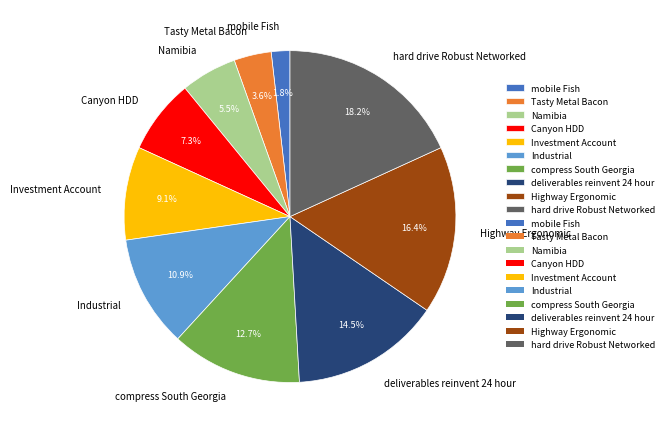

To the nearest percent, what percentage of the pie is mobile Fish?

2%